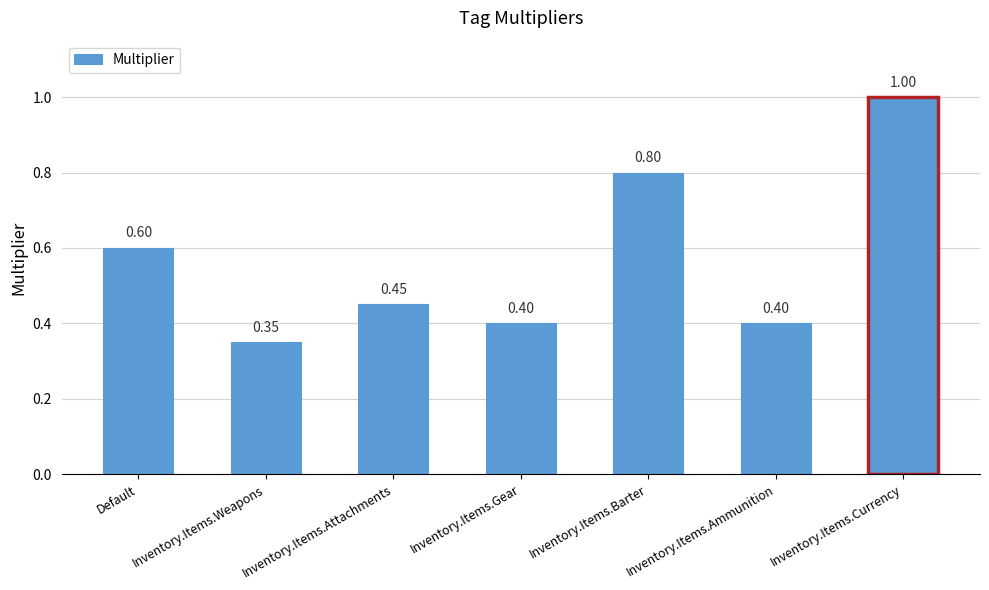

Where is the data nearest to the value 0?

Inventory.Items.Weapons